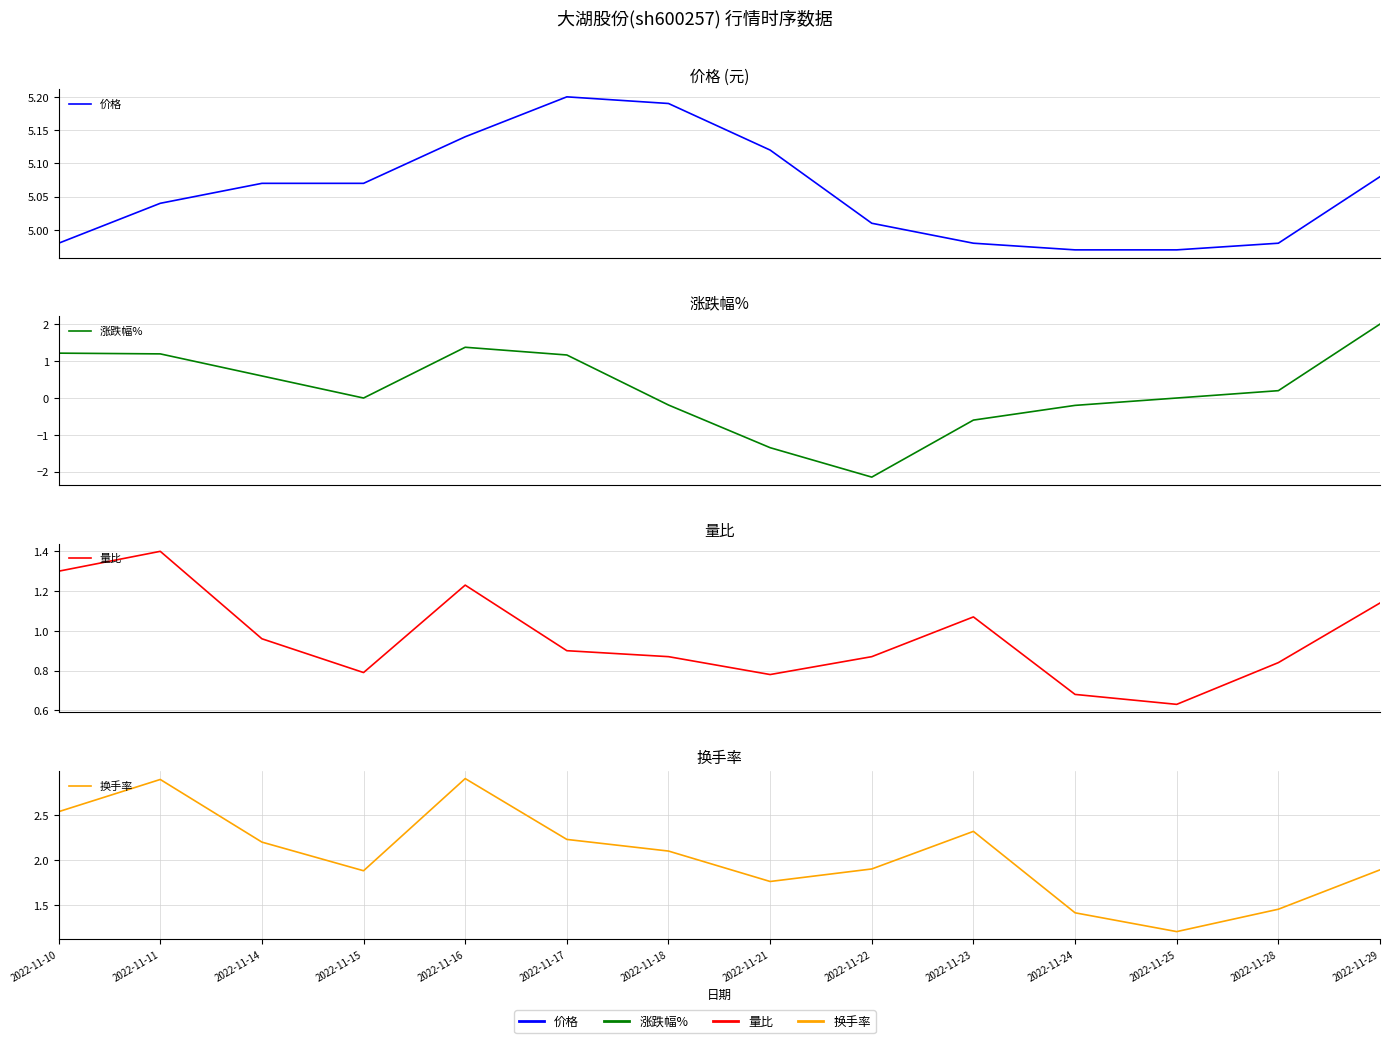

What is the total value across all series at 2022-11-14?

8.8